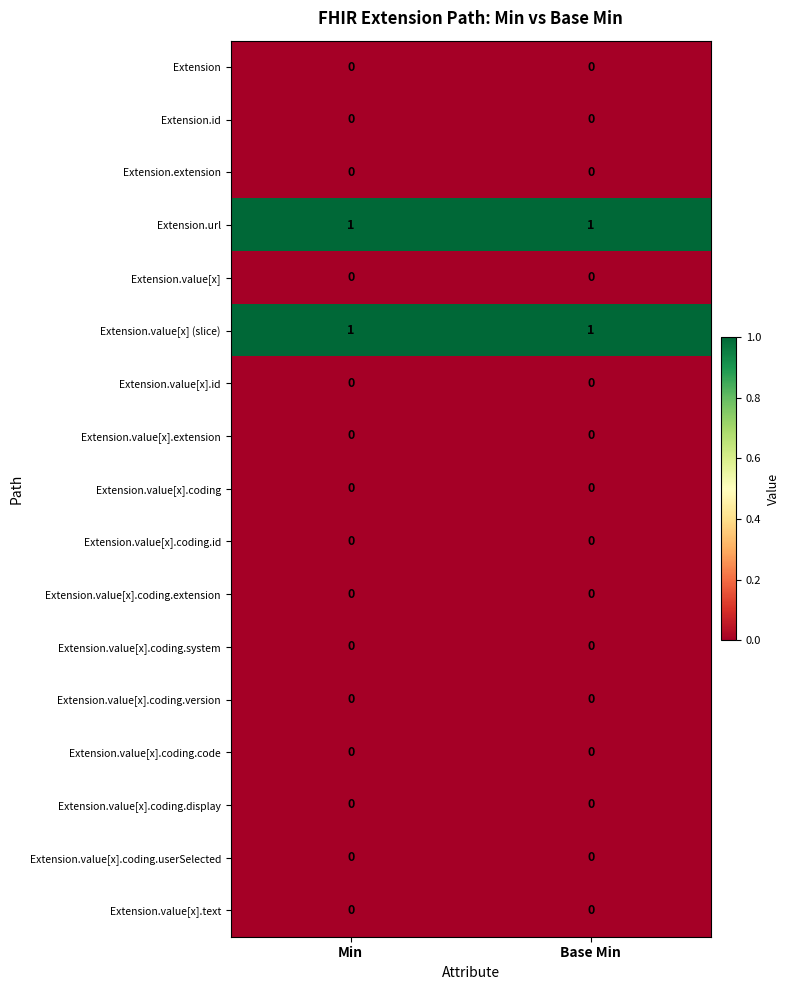

Is it true that Extension.value[x].coding.userSelected equals 0 at Min?

True